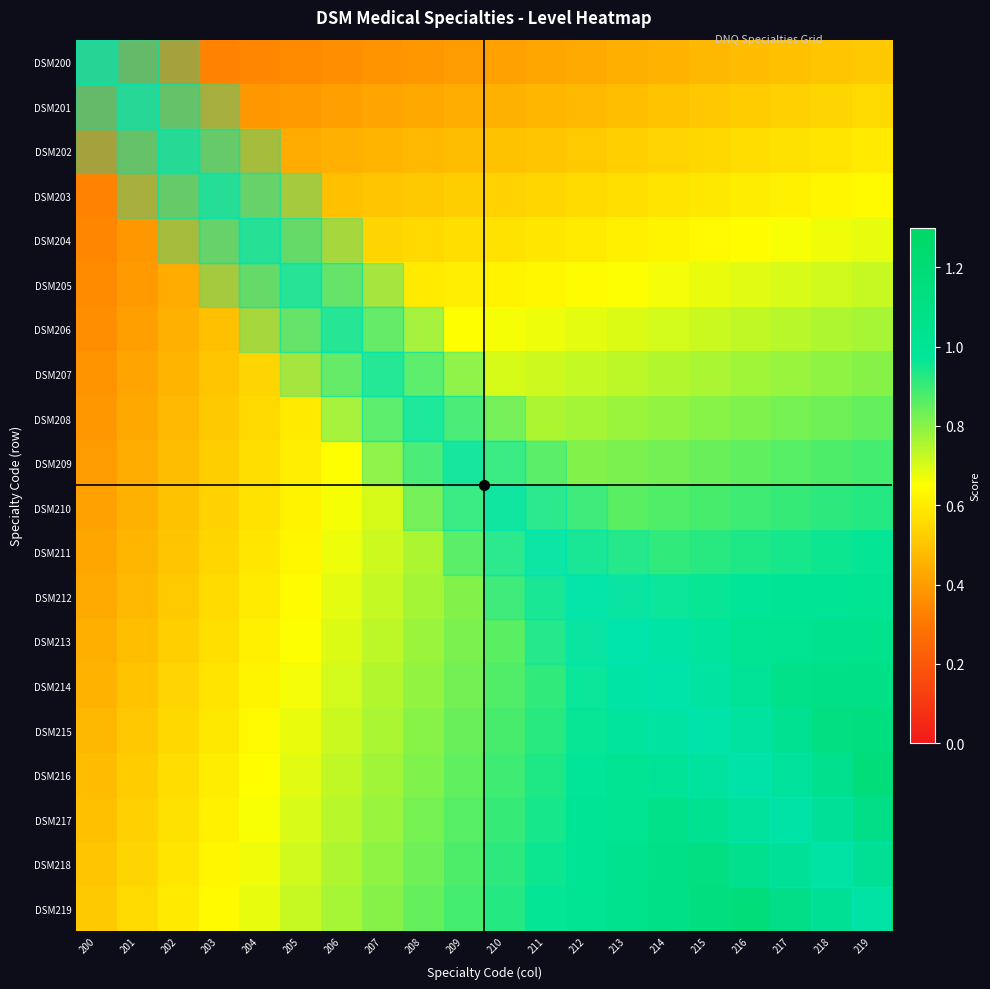

At 216, list the series in order from largest to smallest.

DSM219, DSM218, DSM217, DSM216, DSM215, DSM214, DSM213, DSM212, DSM211, DSM210, DSM209, DSM208, DSM207, DSM206, DSM205, DSM204, DSM203, DSM202, DSM201, DSM200